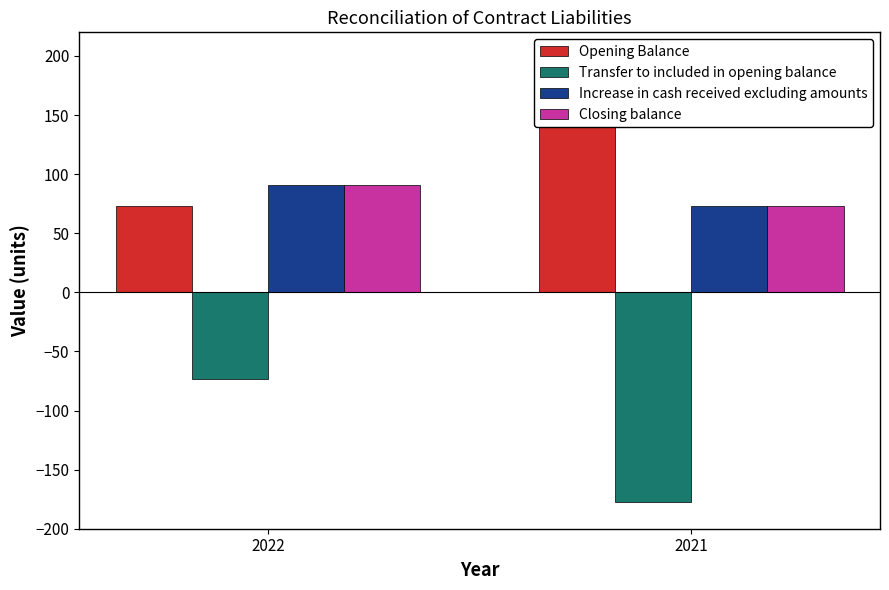

Read the Increase in cash received excluding amounts value at 2022, to the nearest 5.

90